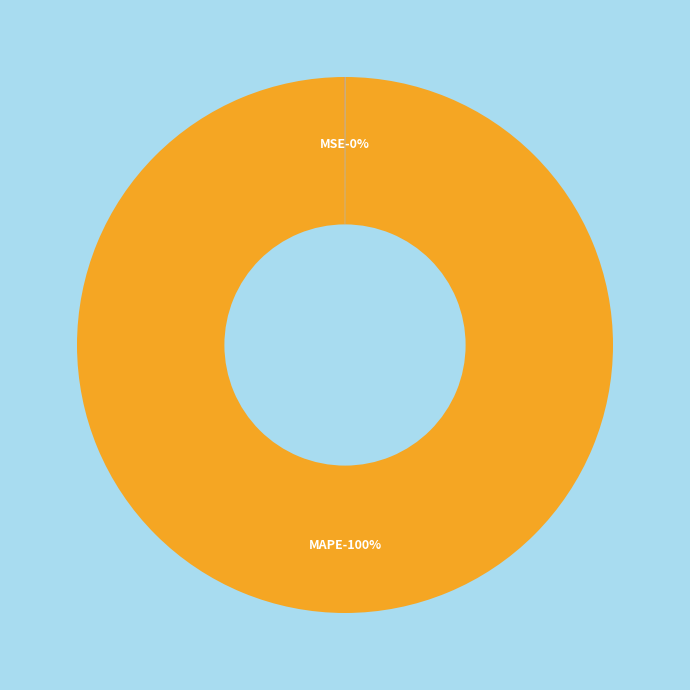

To the nearest percent, what is the combined percentage of Inference Time and MAPE?

100%